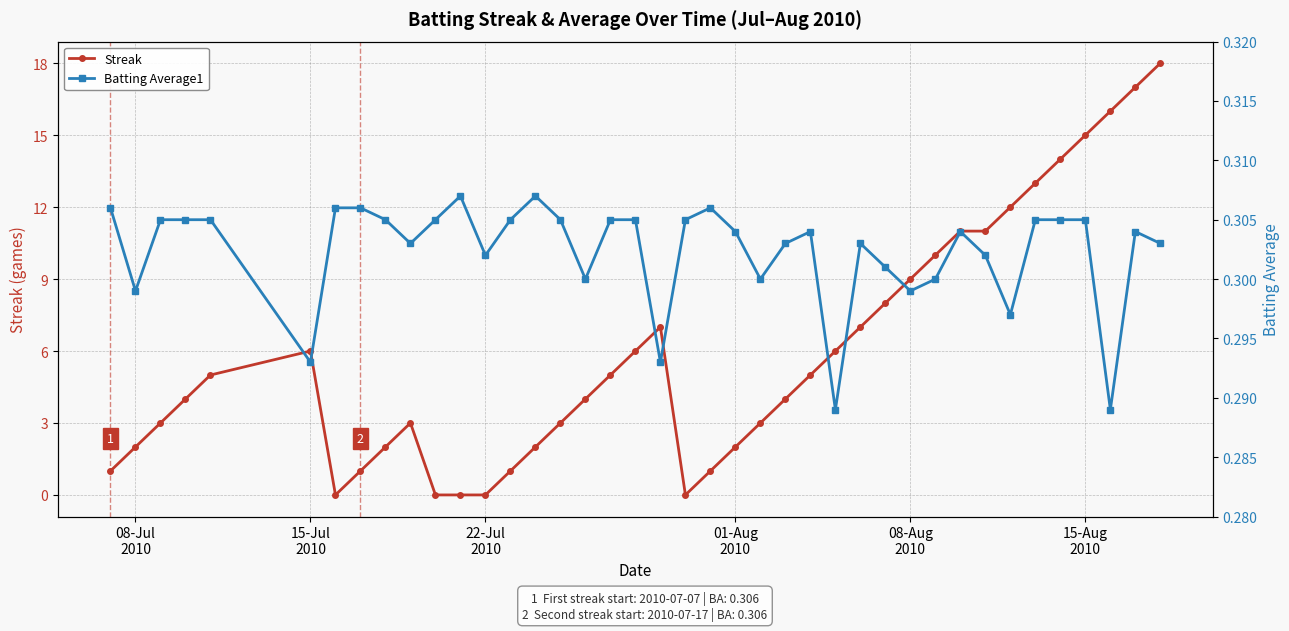

Where is Streak nearest to the value 9?

08-Aug
2010